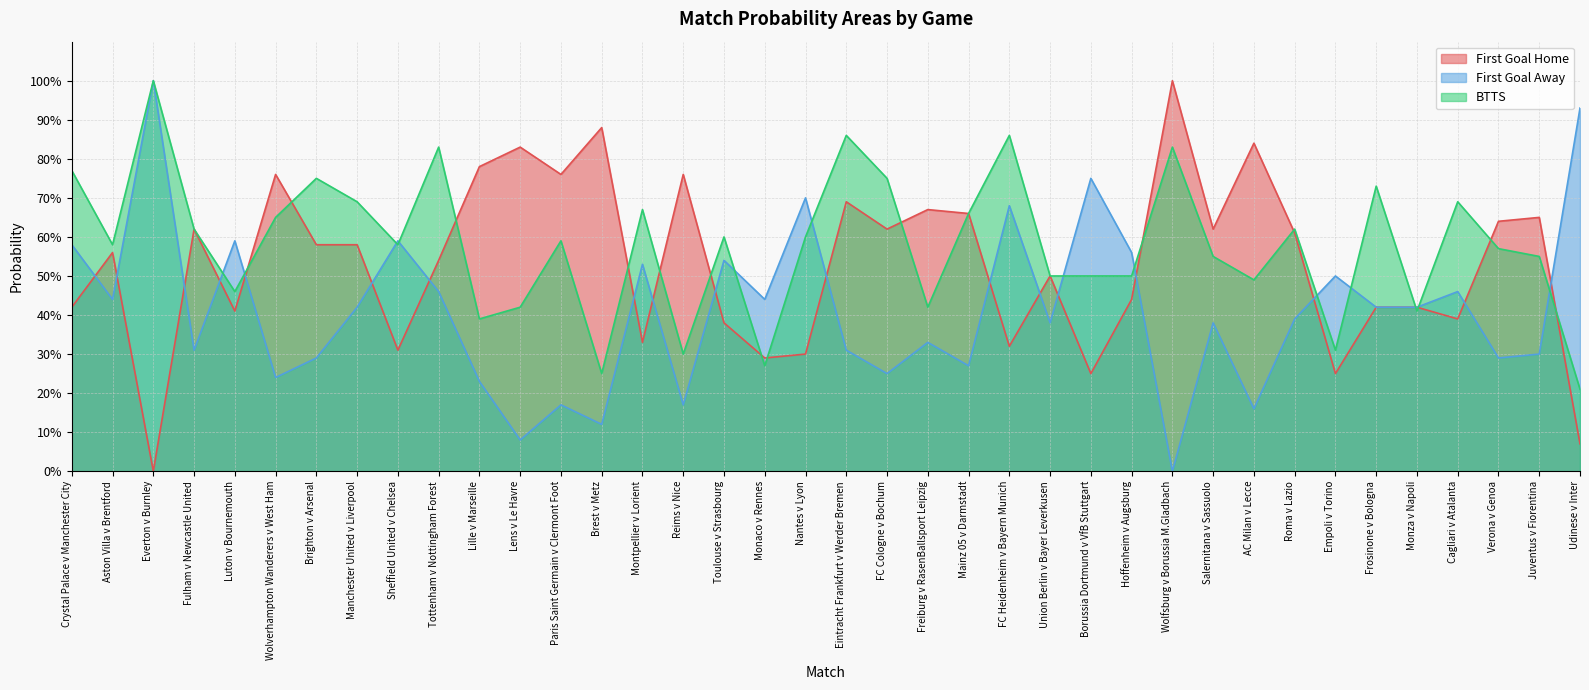

What is the label of the 34th point from the left?

Monza v Napoli